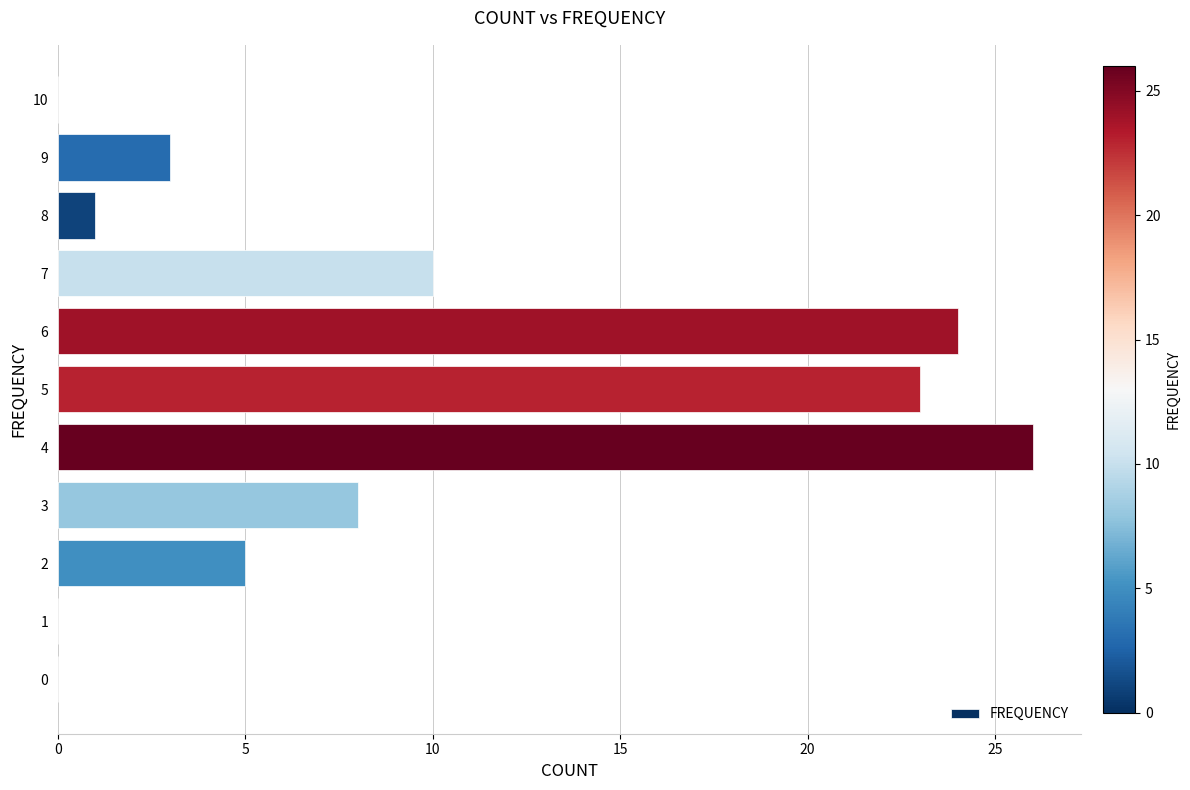

What is the change in value from 0 to 7?

+10